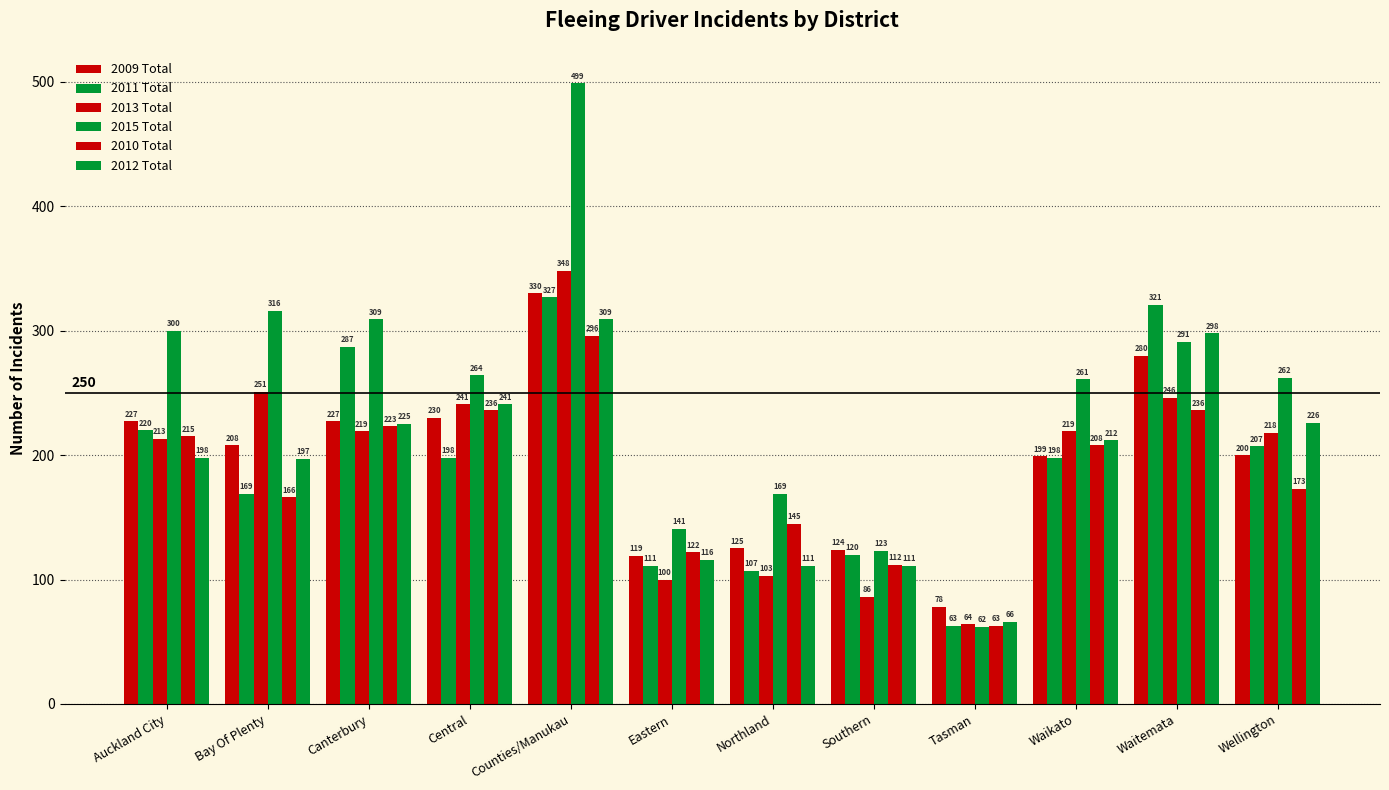

List the series in order of their peak value, highest first.

2015 Total, 2013 Total, 2009 Total, 2011 Total, 2012 Total, 2010 Total